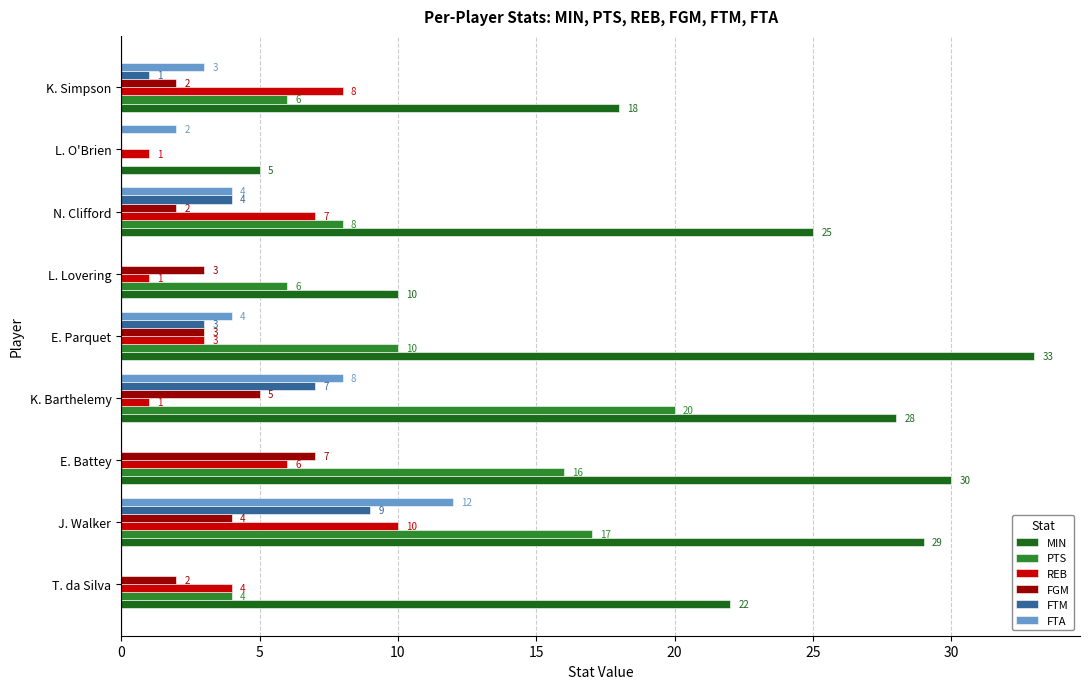

Count the number of categories in the chart.

9